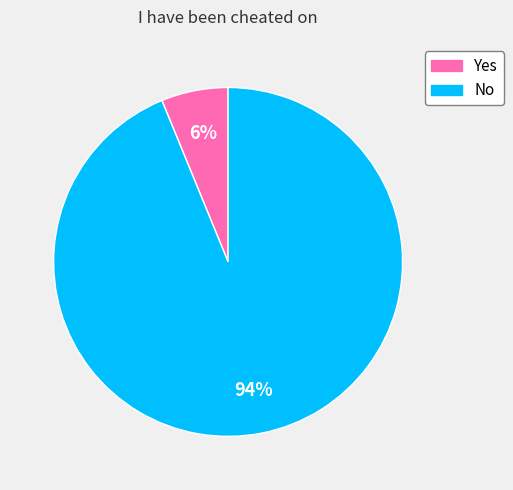

To the nearest percent, what portion does No represent?

94%